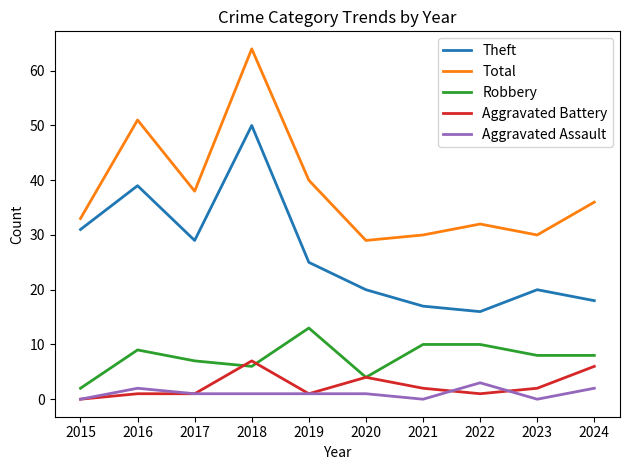

At how many categories does at least one series exceed 4?

10